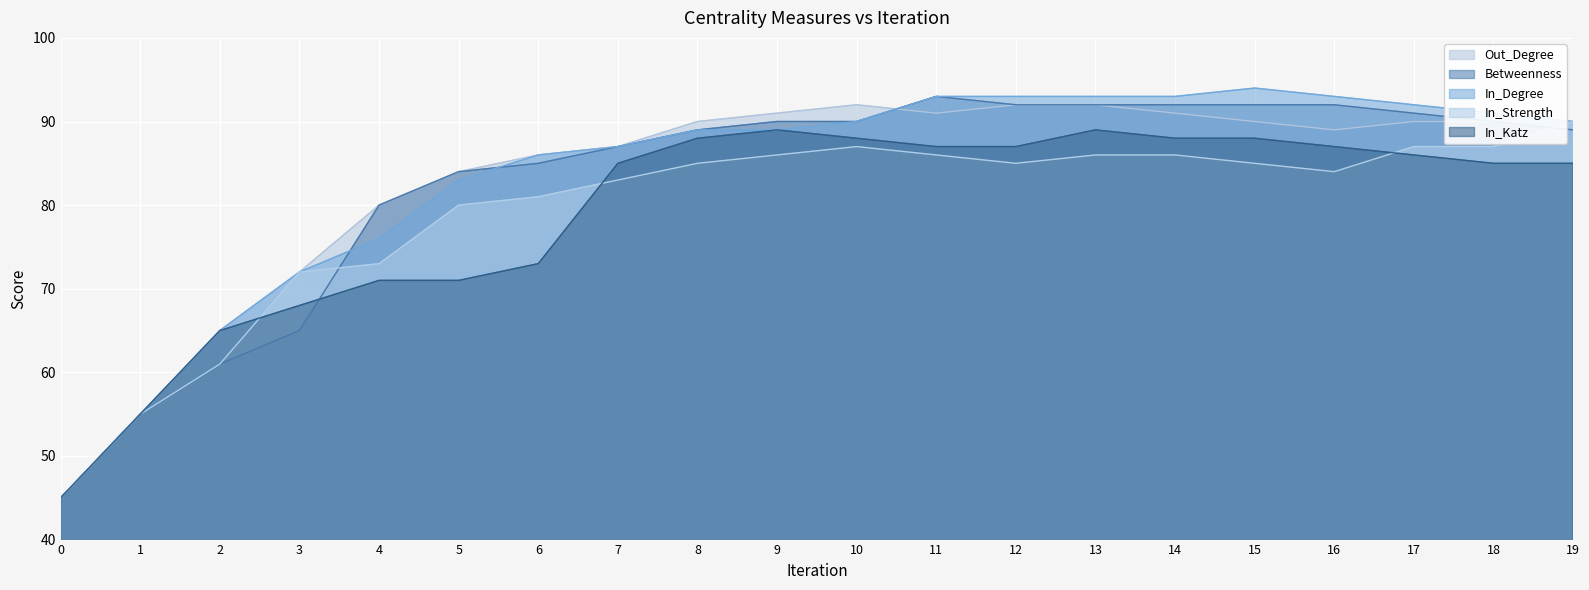

What is the difference between the maximum and minimum values in the Out_Degree series?

47